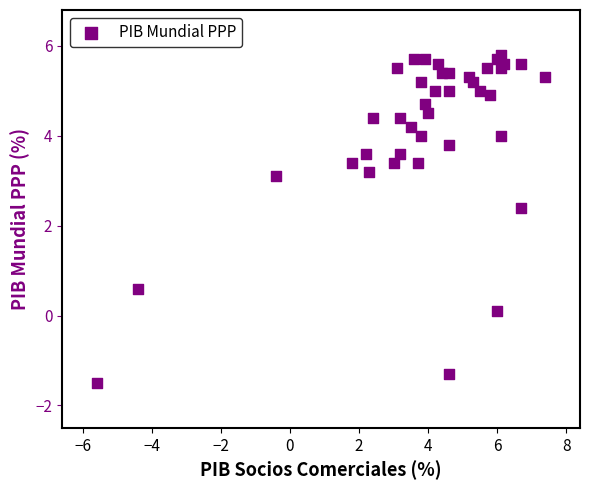

What is the range of Y values (max minus min)?

7.3